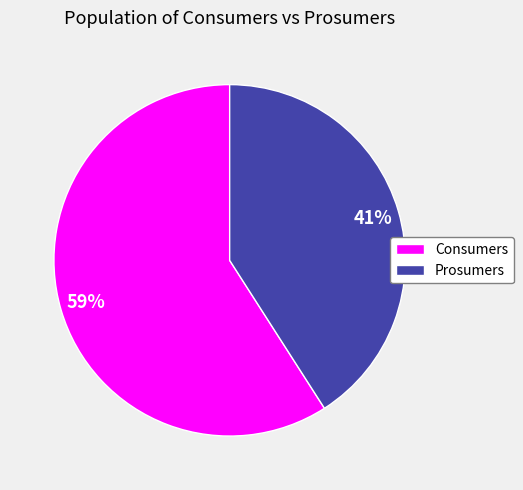

Combined, do Consumers and Prosumers account for over 50%?

Yes